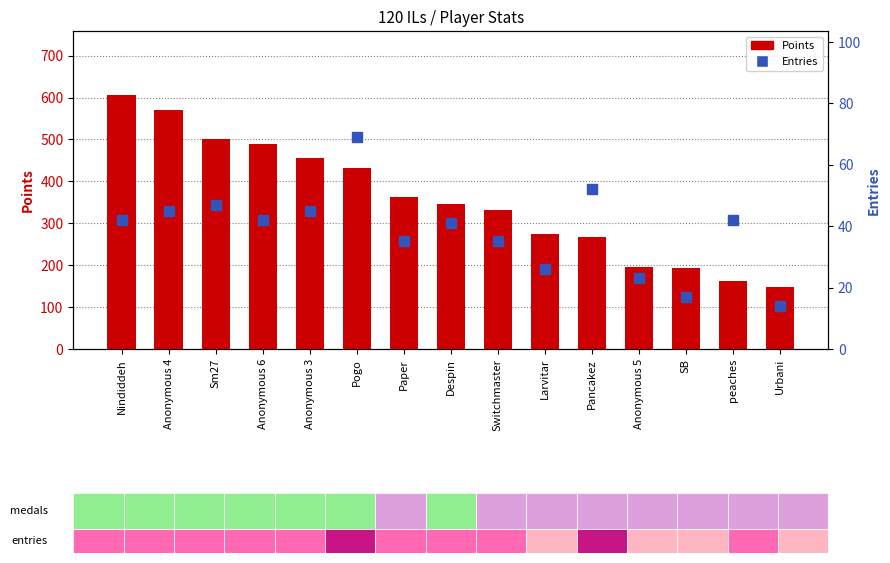

At how many categories does at least one series exceed 588?

1